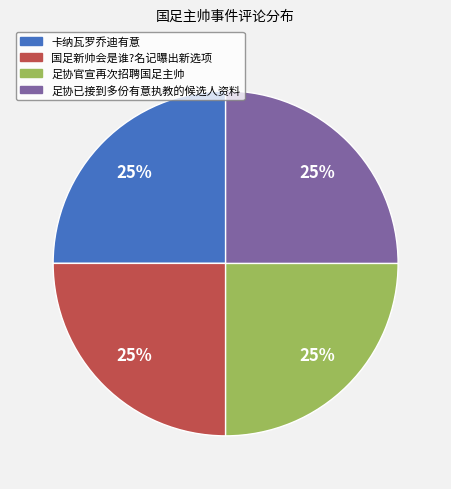

To the nearest percent, what portion does 卡纳瓦罗乔迪有意 represent?

25%